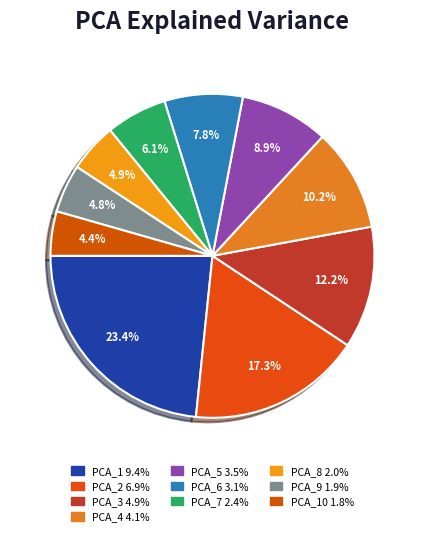

Count the number of slices in the pie.

10